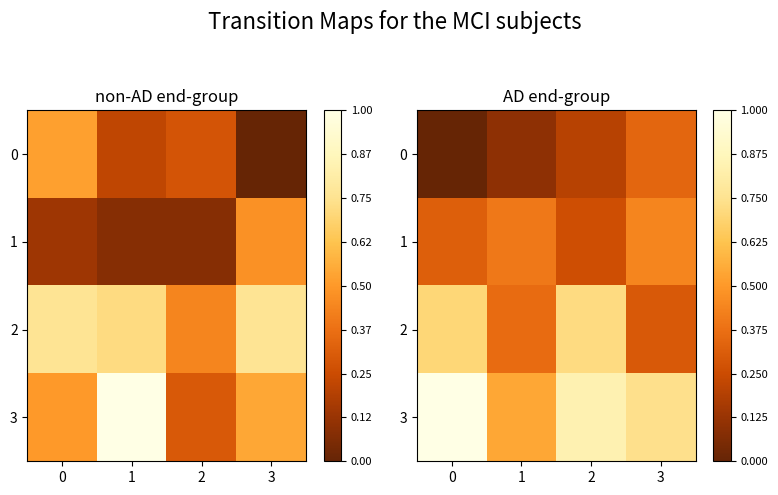

Rank the series at 3 from highest to lowest value.

3, 1, 0, 2